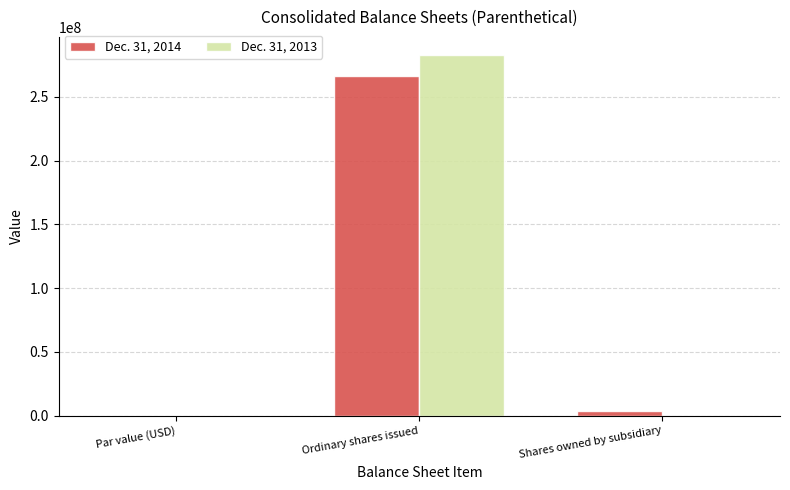

True or false: Dec. 31, 2014 has a value of 76411944 at Ordinary shares issued.

False